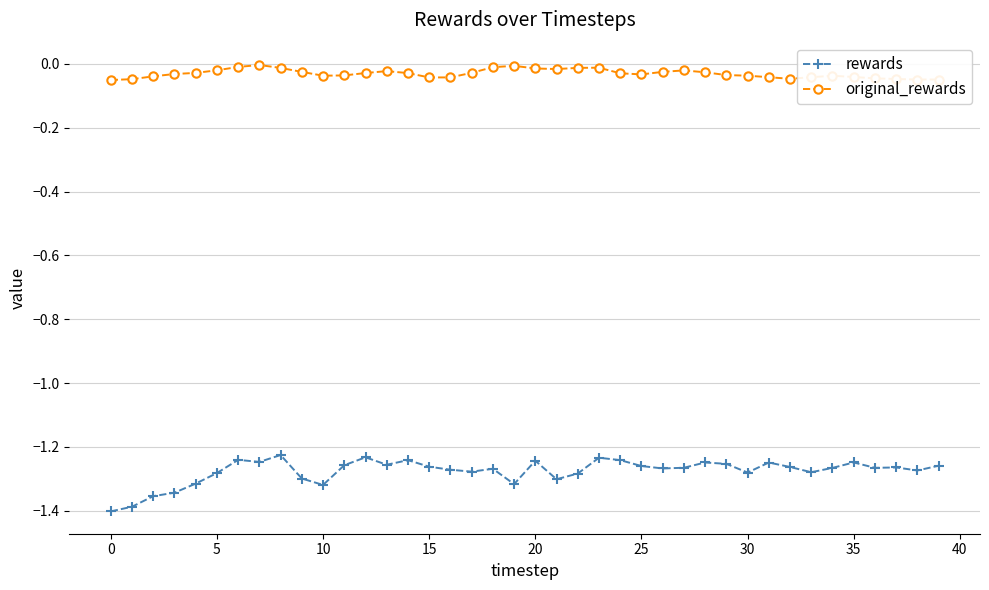

Rank the series by their maximum value, from highest to lowest.

original_rewards, rewards